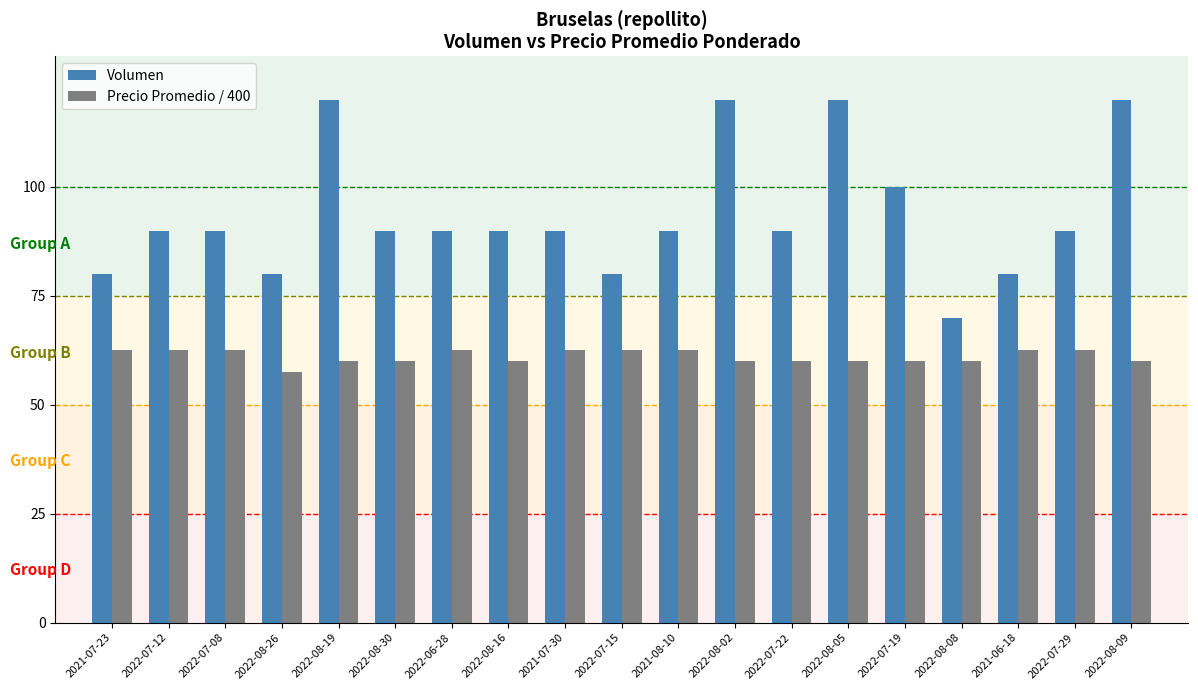

What are all the series names shown in the legend?

Volumen, Precio Promedio / 400